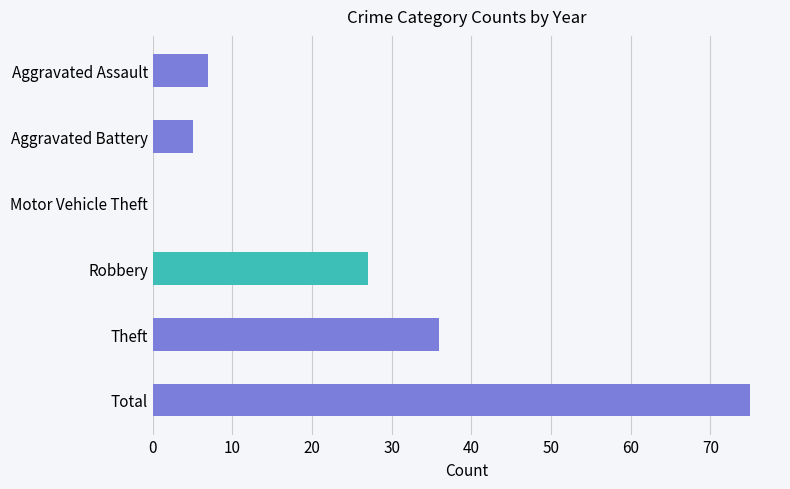

Where is the data nearest to the value 37?

Theft